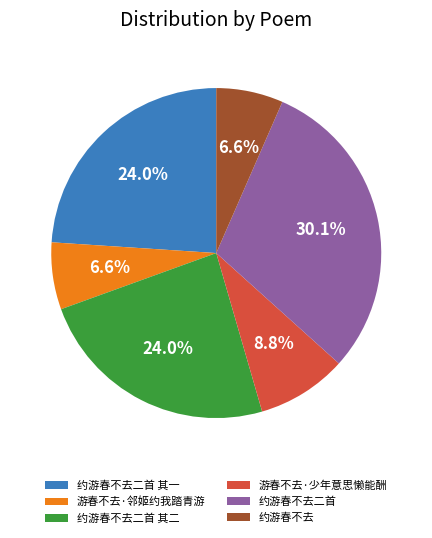

The 约游春不去二首 其二 slice represents 24% of the pie. True or false?

True